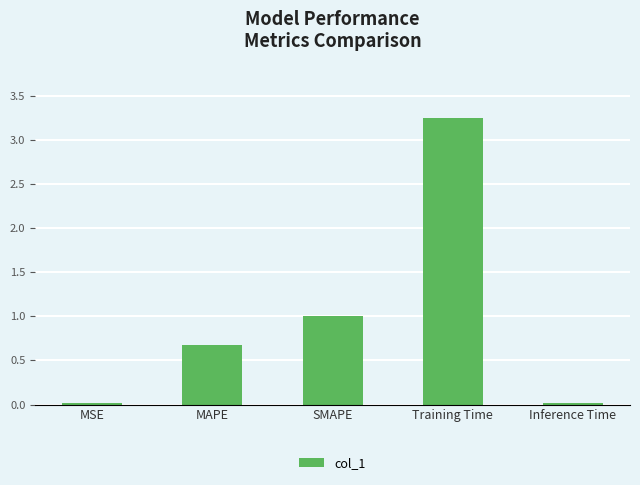

Which label corresponds to the largest value in the chart?

Training Time